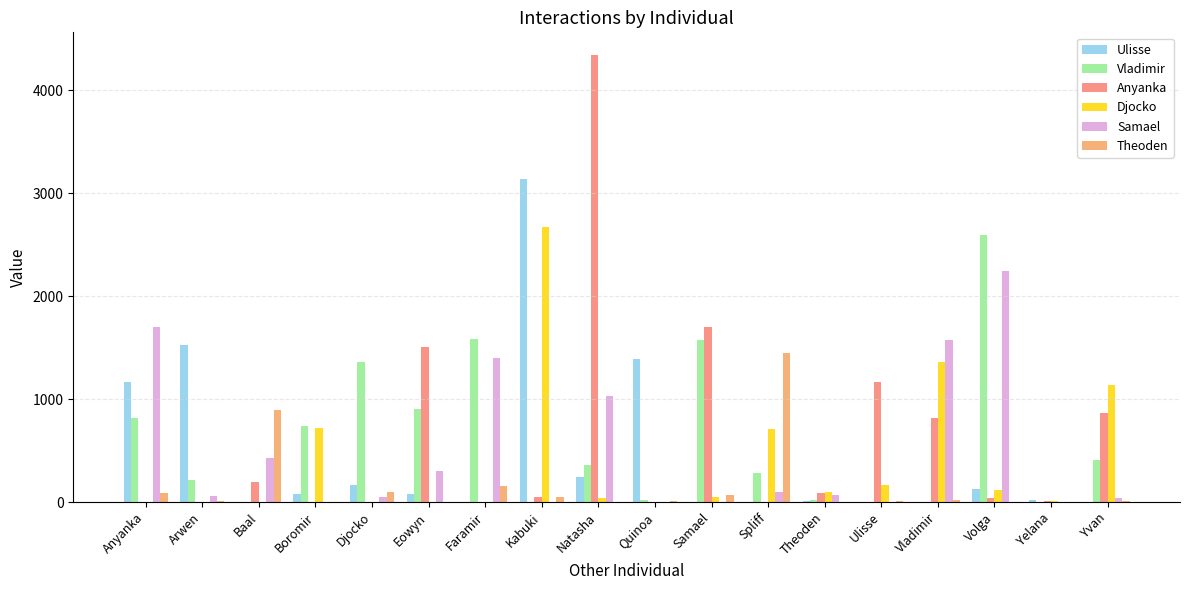

What is the greatest value displayed?

4346.7